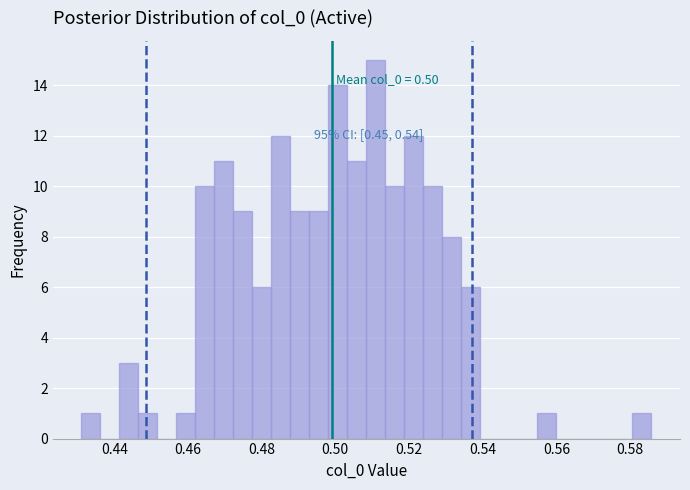

Around what value on the x-axis is the tallest bar? Give the approximate position of its centre, as read against the axis.

0.512